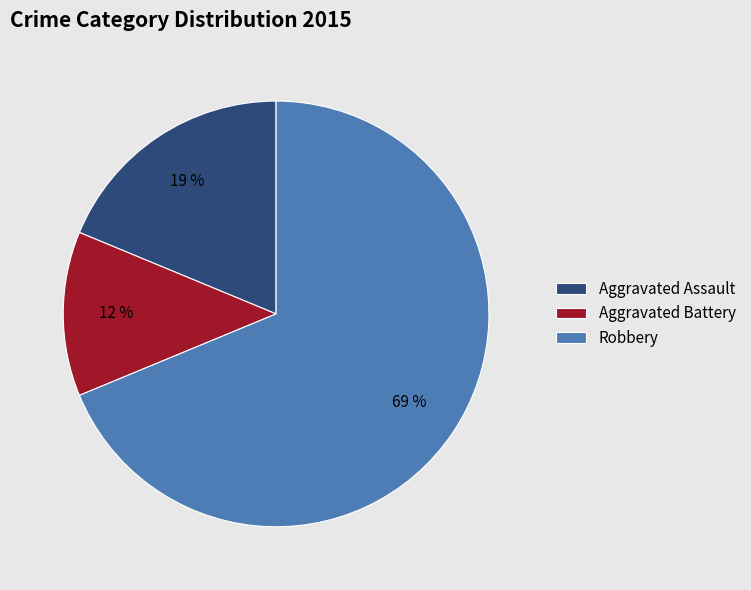

To the nearest percent, what is the average slice percentage?

33%